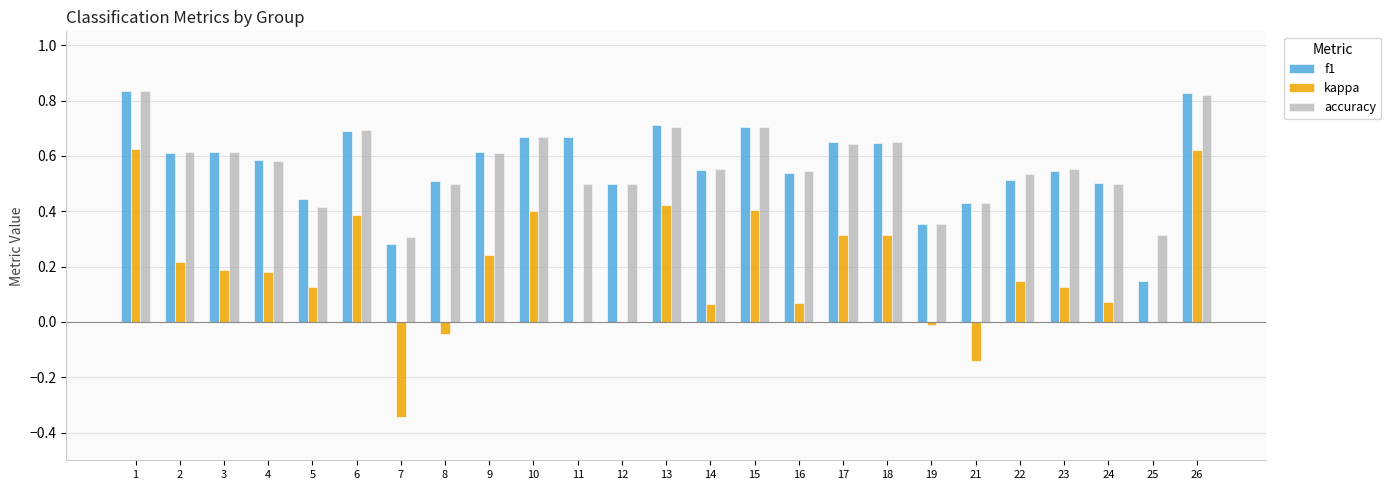

True or false: accuracy has a value of 0.3 at 4.

False